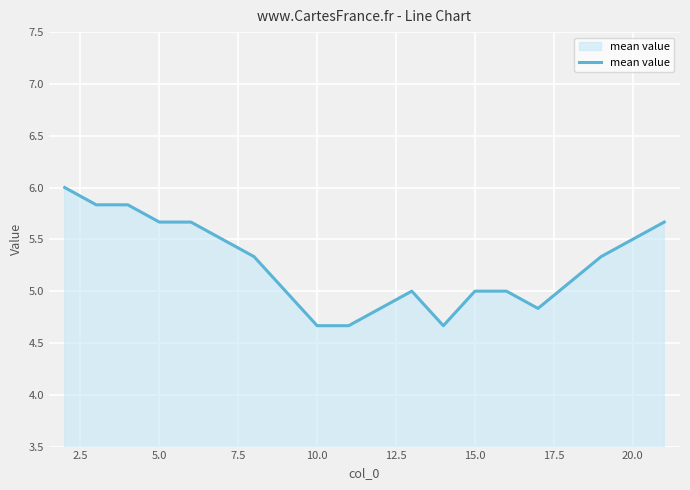

What is the minimum value shown in the chart?

4.7